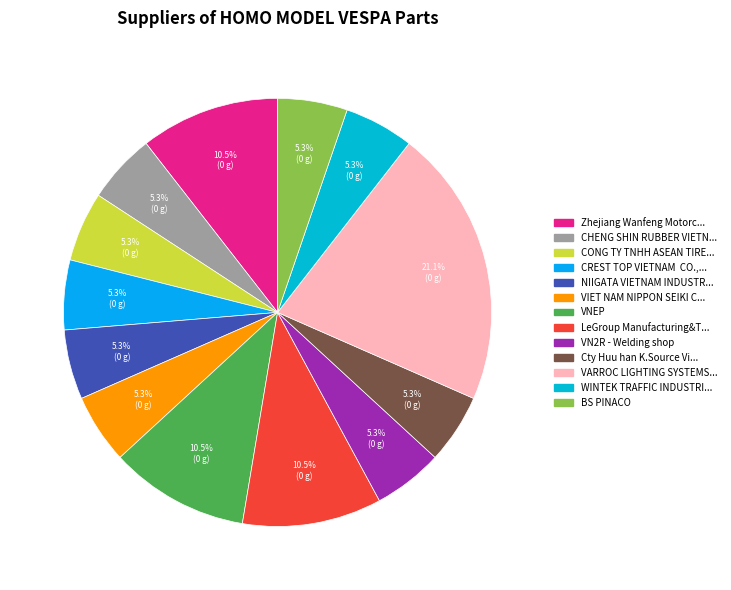

What is the largest slice in the pie chart?

VARROC LIGHTING SYSTEMS VIET NAM